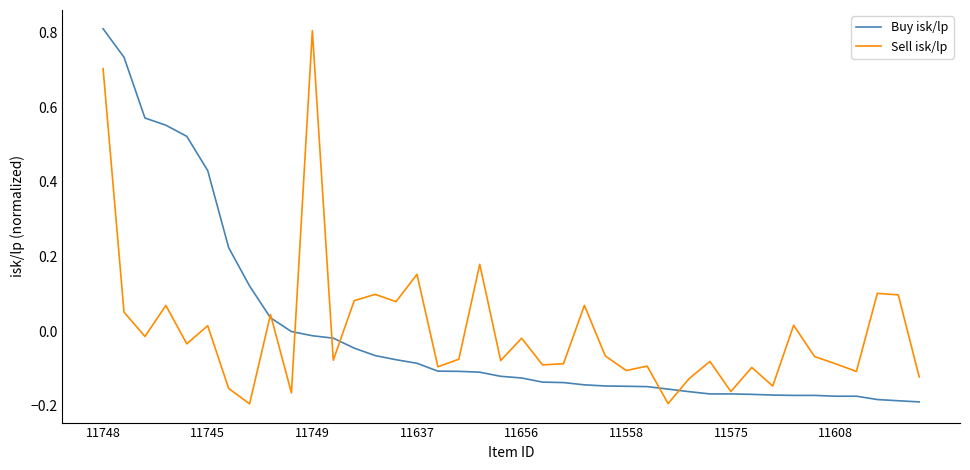

What is the maximum value for Buy isk/lp?

0.8